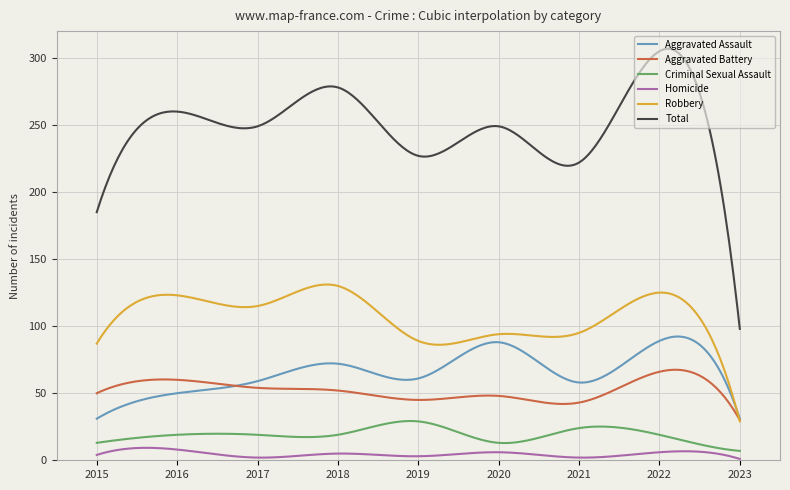

What is the highest value of the Robbery series?

131.1